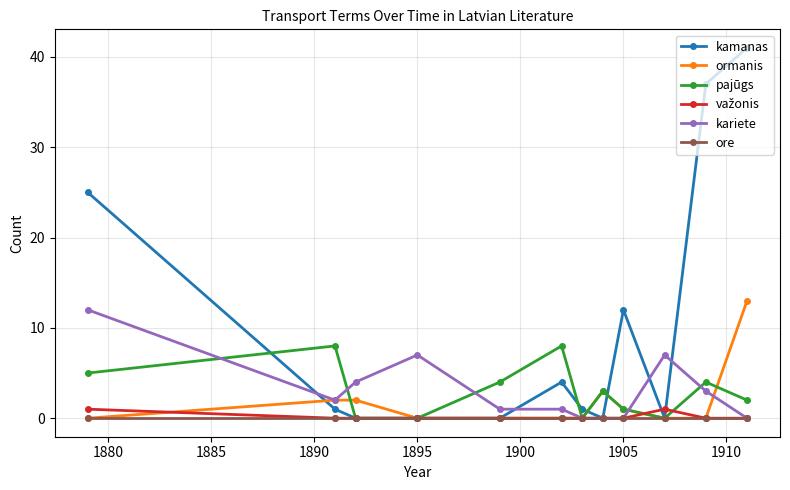

Which series has the widest spread of values?

kamanas